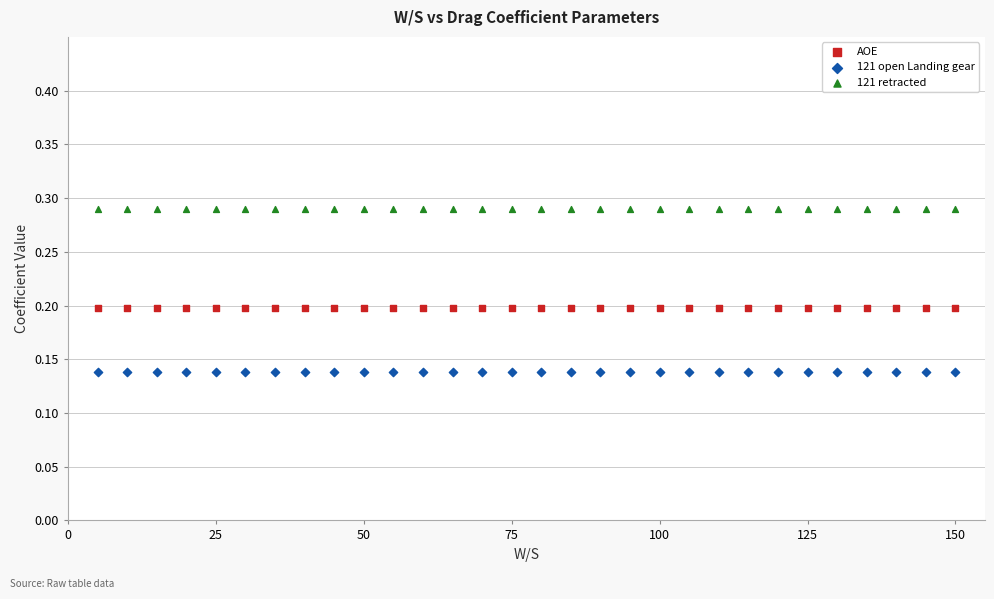

Which series reaches the minimum Y coordinate?

121 open Landing gear